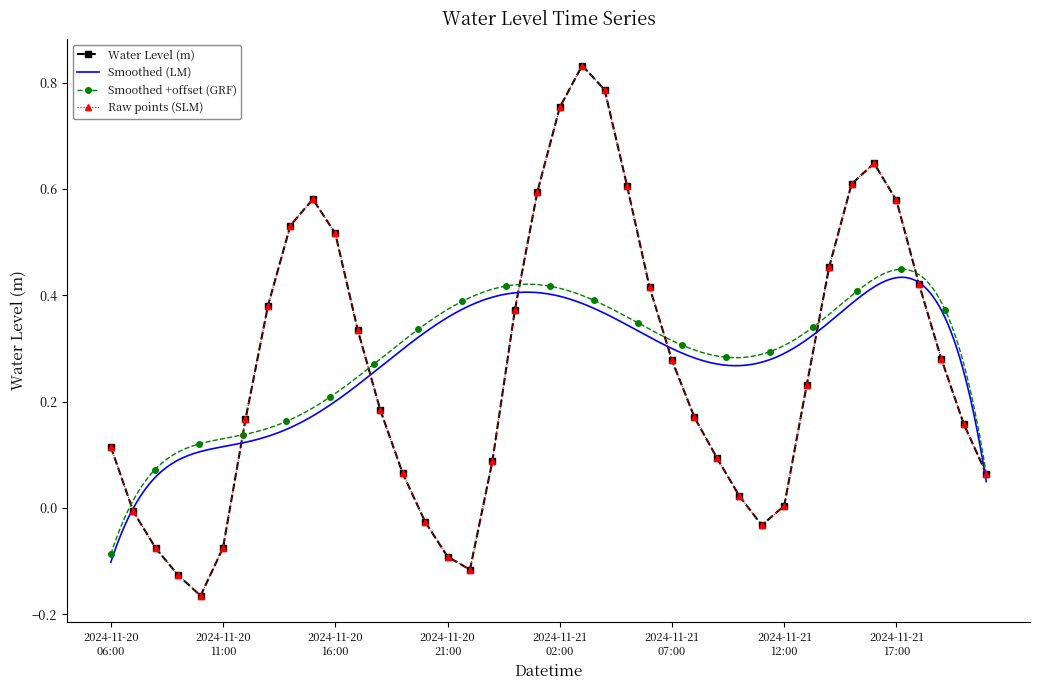

Reading left to right, transcribe all the data shown in this chart.

2024-11-20 06:00=0.1	2024-11-20 07:00=-0.0	2024-11-20 08:00=-0.1	2024-11-20 09:00=-0.1	2024-11-20 10:00=-0.2	2024-11-20 11:00=-0.1	2024-11-20 12:00=0.2	2024-11-20 13:00=0.4	2024-11-20 14:00=0.5	2024-11-20 15:00=0.6	2024-11-20 16:00=0.5	2024-11-20 17:00=0.3	2024-11-20 18:00=0.2	2024-11-20 19:00=0.1	2024-11-20 20:00=-0.0	2024-11-20 21:00=-0.1	2024-11-20 22:00=-0.1	2024-11-20 23:00=0.1	2024-11-21 00:00=0.4	2024-11-21 01:00=0.6	2024-11-21 02:00=0.8	2024-11-21 03:00=0.8	2024-11-21 04:00=0.8	2024-11-21 05:00=0.6	2024-11-21 06:00=0.4	2024-11-21 07:00=0.3	2024-11-21 08:00=0.2	2024-11-21 09:00=0.1	2024-11-21 10:00=0.0	2024-11-21 11:00=-0.0	2024-11-21 12:00=0.0	2024-11-21 13:00=0.2	2024-11-21 14:00=0.5	2024-11-21 15:00=0.6	2024-11-21 16:00=0.6	2024-11-21 17:00=0.6	2024-11-21 18:00=0.4	2024-11-21 19:00=0.3	2024-11-21 20:00=0.2	2024-11-21 21:00=0.1